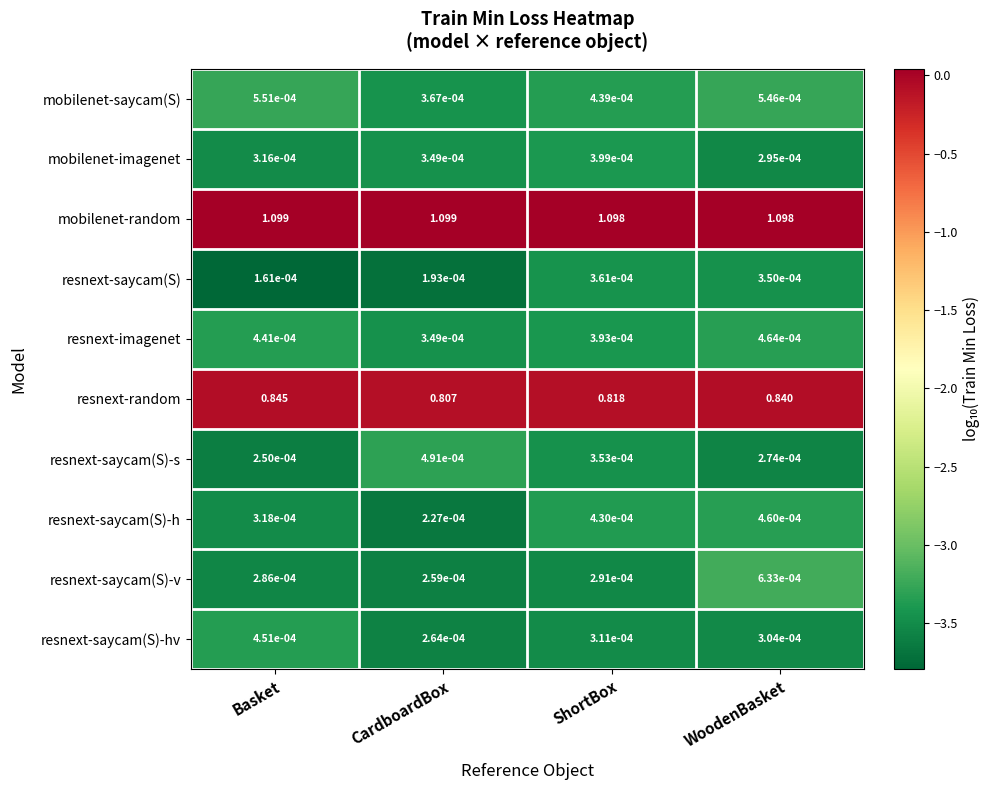

What is the total value across all series at CardboardBox?

1.9